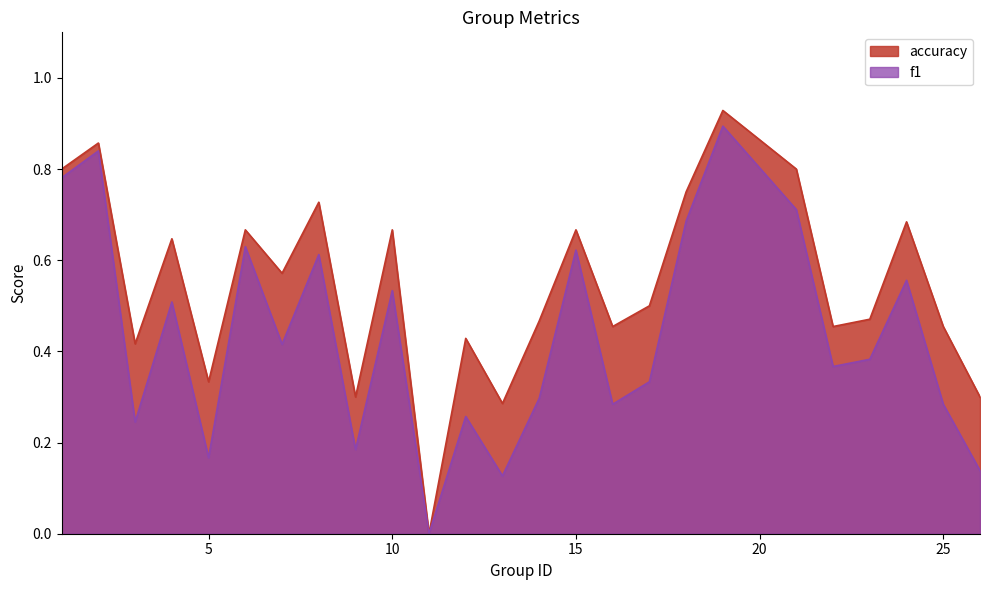

What are all the series names shown in the legend?

accuracy, f1